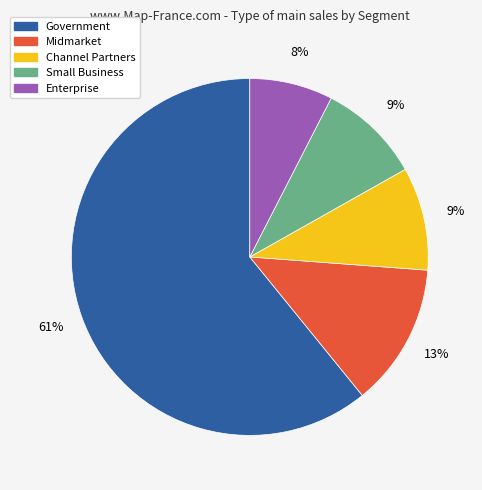

Is there a majority slice in this chart?

Yes